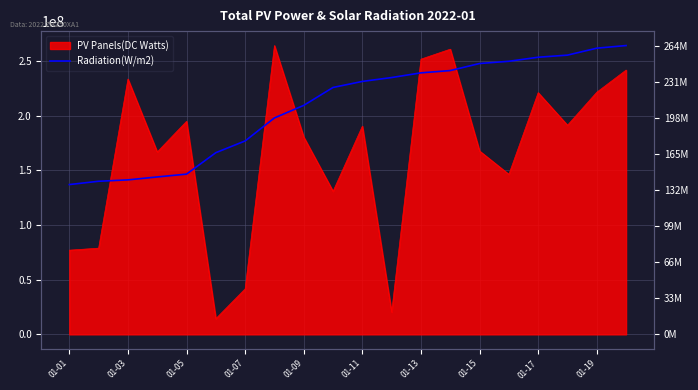

How many data points are less than 231156488?

10